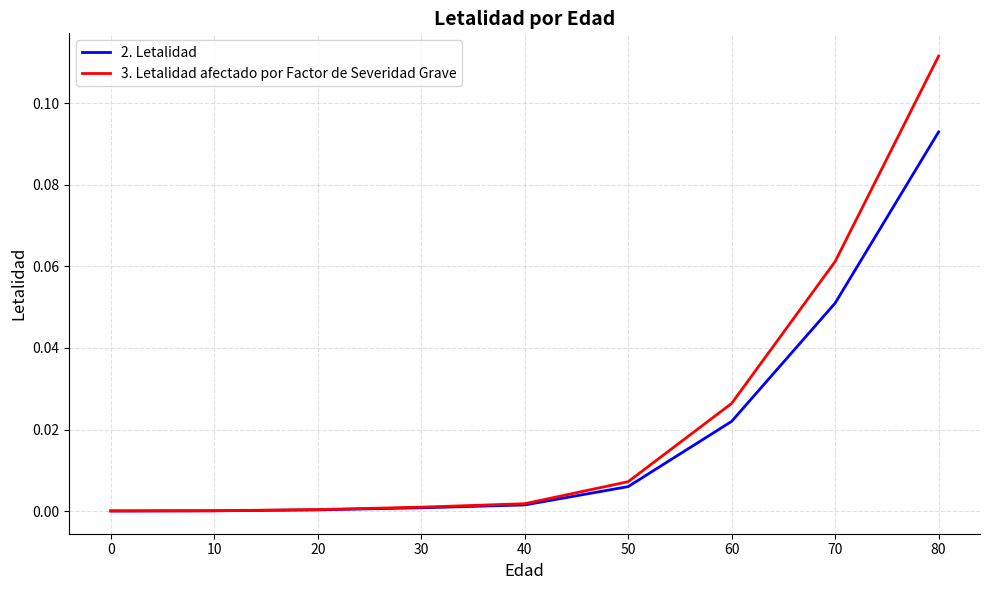

Rank the series by their maximum value, from highest to lowest.

3. Letalidad afectado por Factor de Severidad Grave, 2. Letalidad